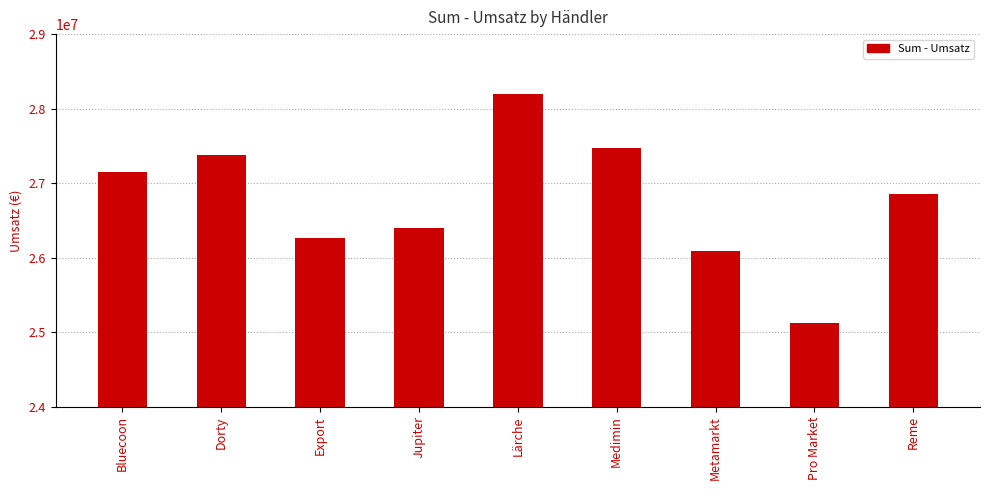

Reading left to right, extract all data points from this chart.

Bluecoon=27150433.1	Dorty=27373890.9	Export=26264281.9	Jupiter=26397721.0	Lärche=28197226.5	Medimin=27467454.9	Metamarkt=26093334.5	Pro Market=25119513.5	Reme=26851004.0